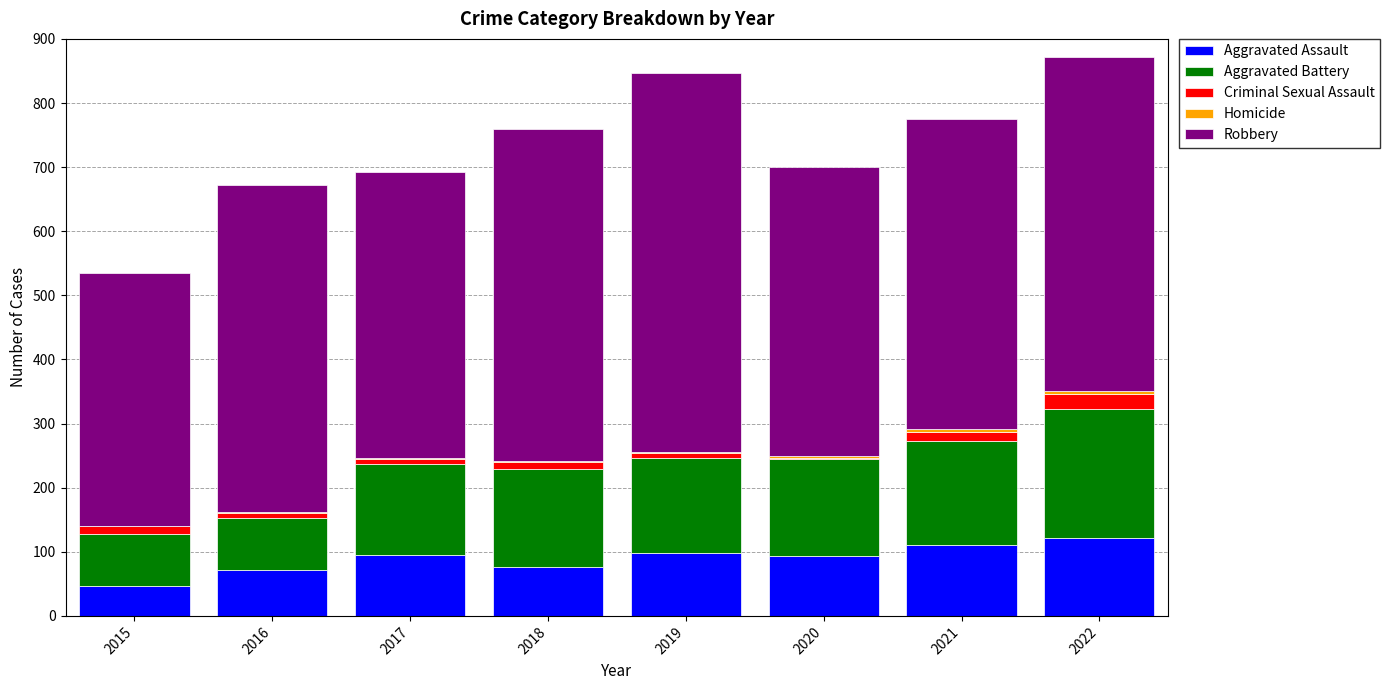

What is the highest value of the Aggravated Assault series?

121